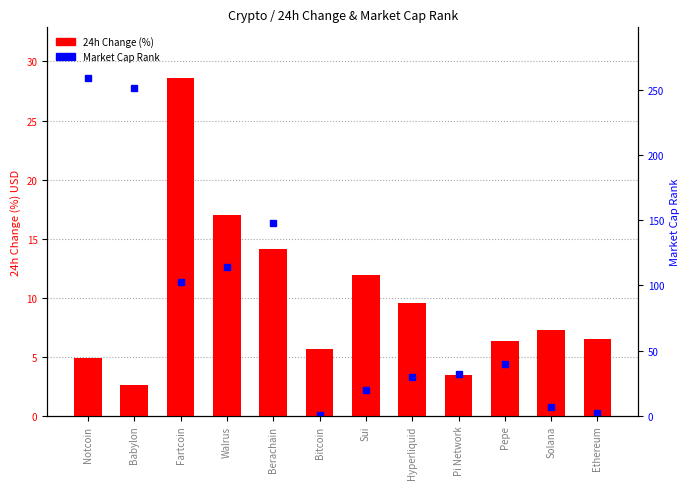

What is the difference between the maximum and minimum values in the 24h Change (%) series?

26.0